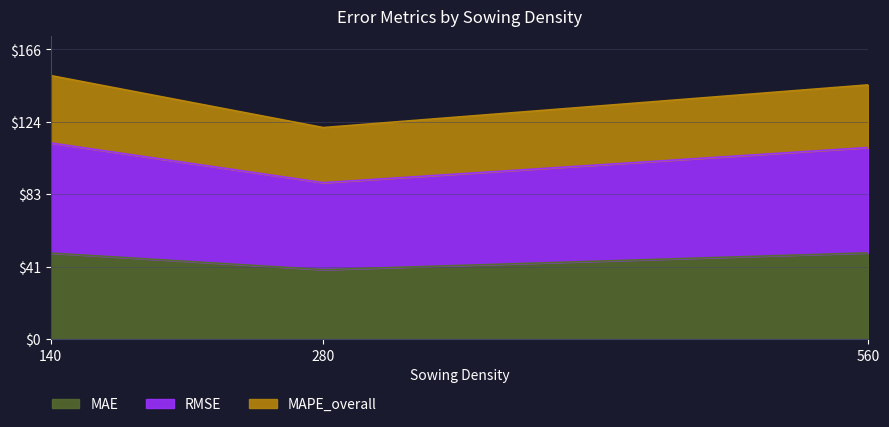

Between 140 and 280, which is larger?

140